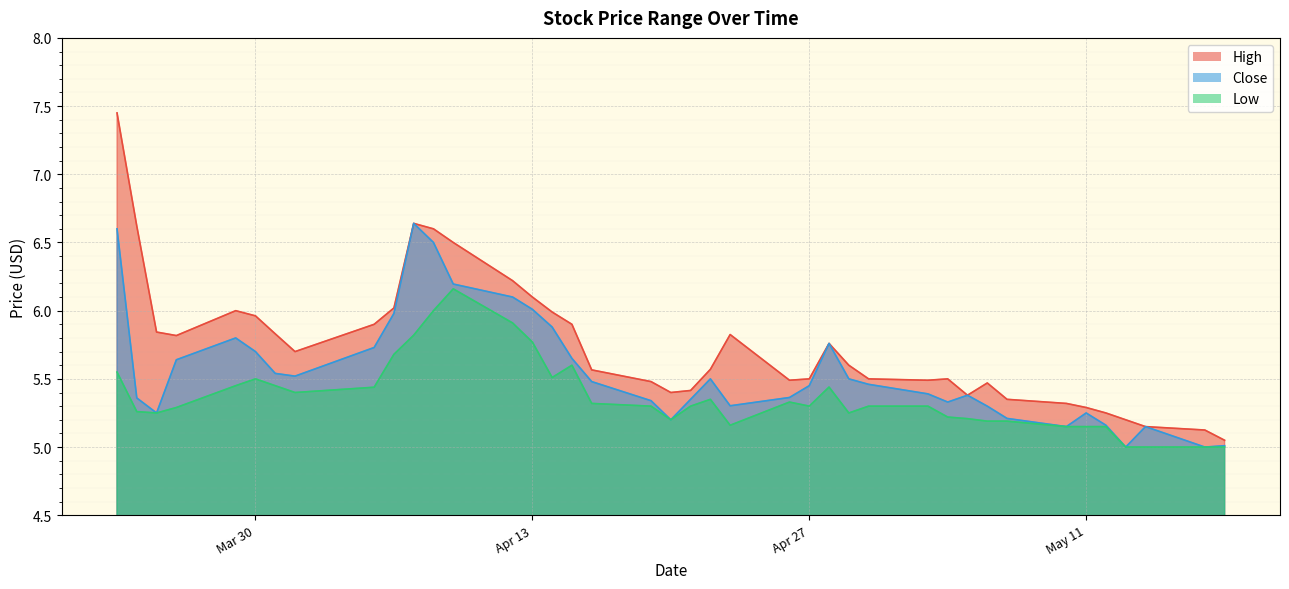

What is the label of the 37th point from the left?

2021-05-13